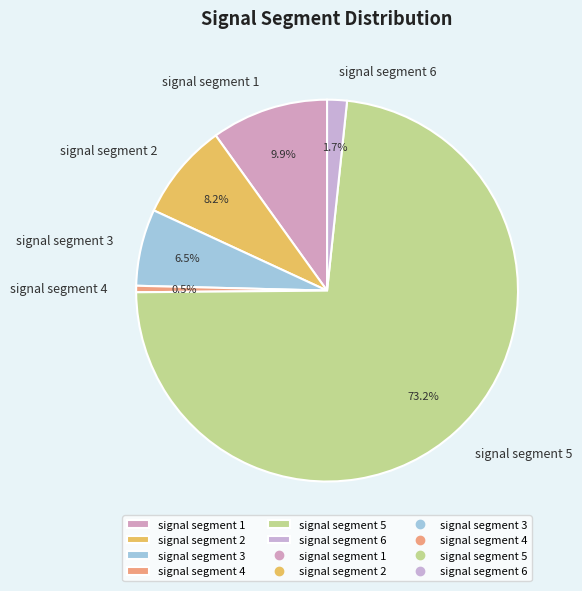

True or false: signal segment 4 accounts for 11% of the total.

False